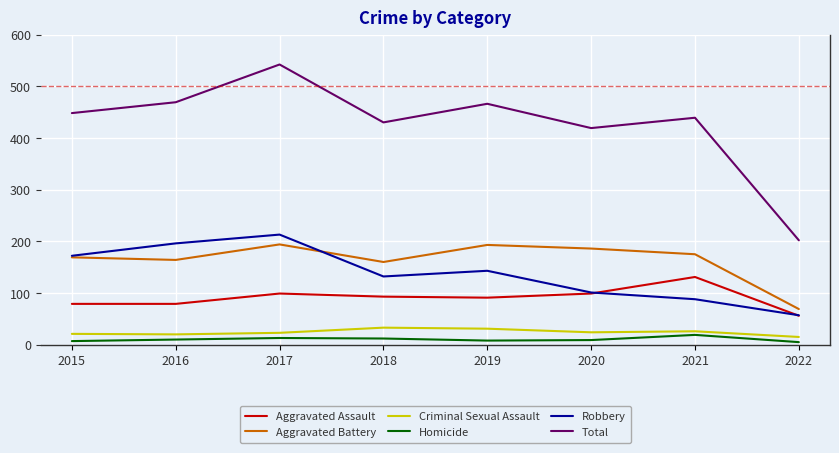

Which series has the largest range (max minus min)?

Total